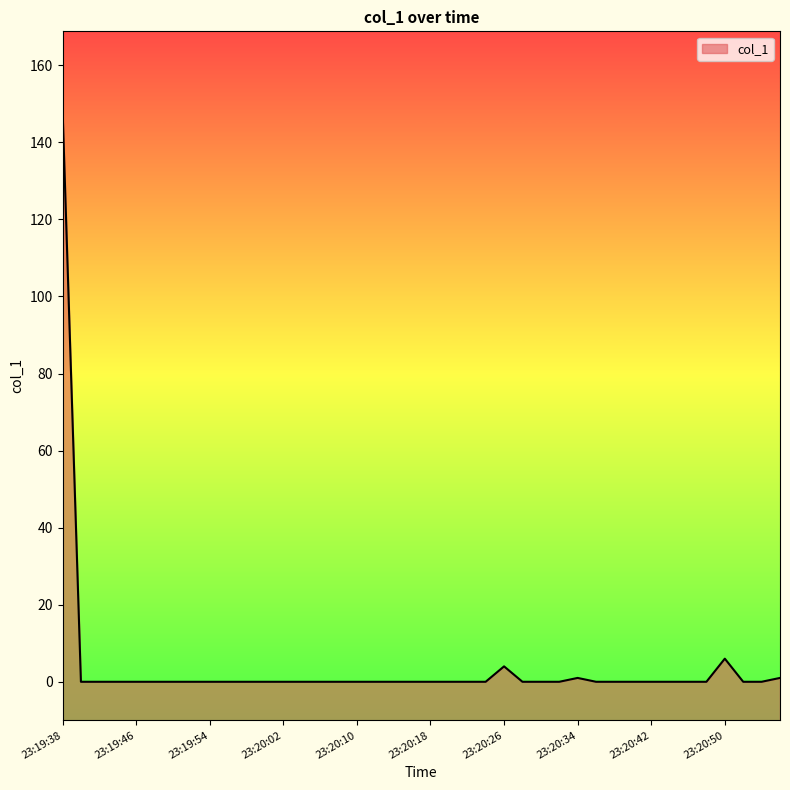

The chart shows a value of 97.4 at 23:19:42. True or false?

False